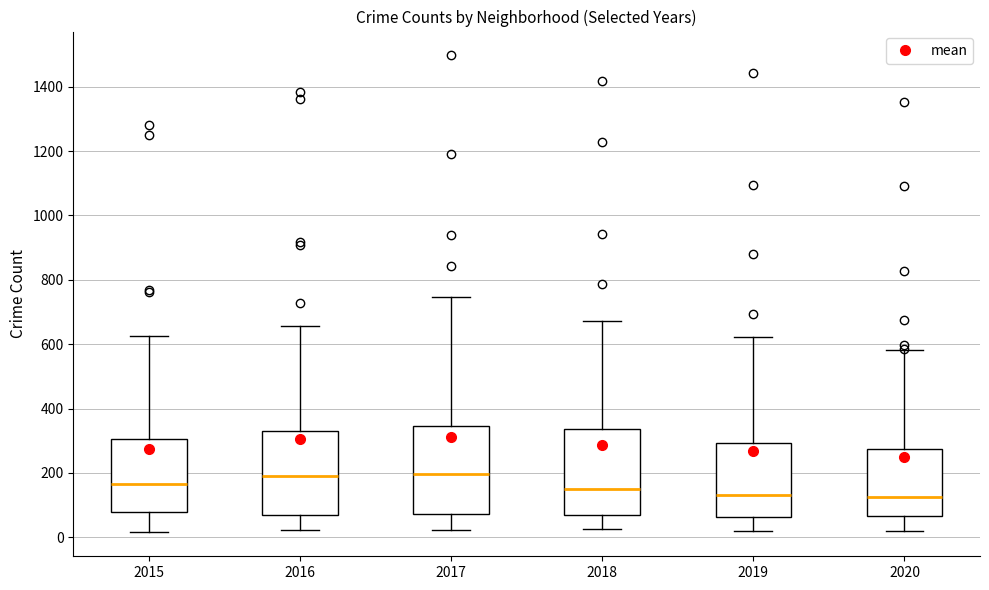

Reading left to right, transcribe this box plot: for each box, give where its median line is, the range the box spans, and where its two whiskers end, as read against the y-axis. The values are not printed on the chart, so give them approximately, as read against the axis.

2015: median 160, box 80 to 300, whiskers 20 to 620
2016: median 200, box 60 to 340, whiskers 20 to 660
2017: median 200, box 80 to 340, whiskers 20 to 740
2018: median 140, box 60 to 340, whiskers 20 to 680
2019: median 140, box 60 to 300, whiskers 20 to 620
2020: median 120, box 60 to 280, whiskers 20 to 580